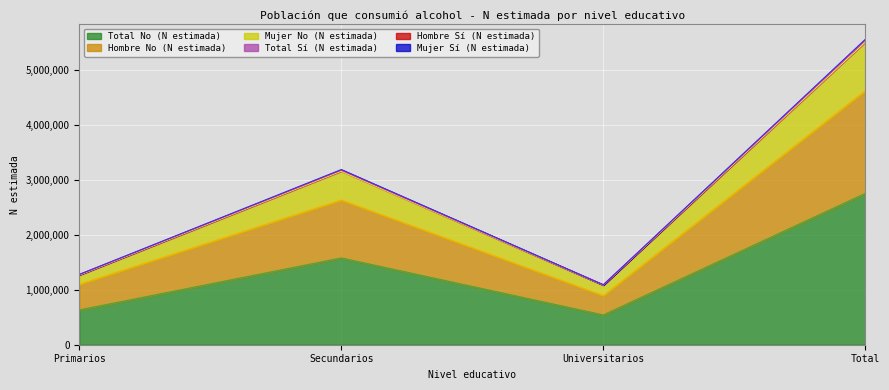

True or false: Hombre No (N estimada) and Total No (N estimada) cross at least once.

False